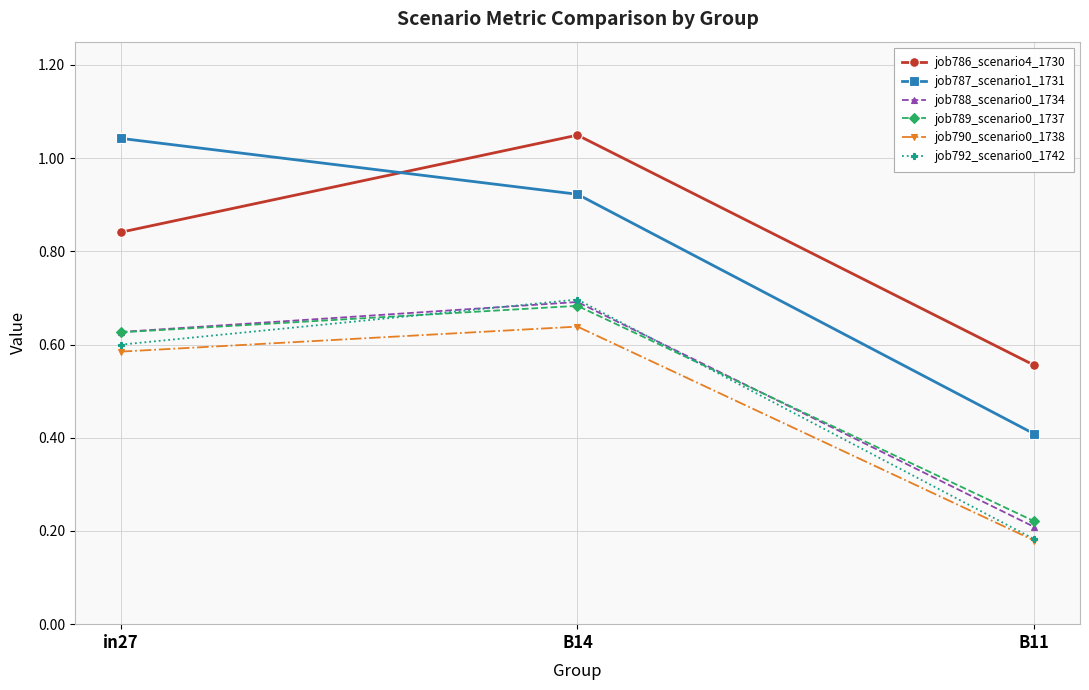

Which series has the largest range (max minus min)?

job787_scenario1_1731